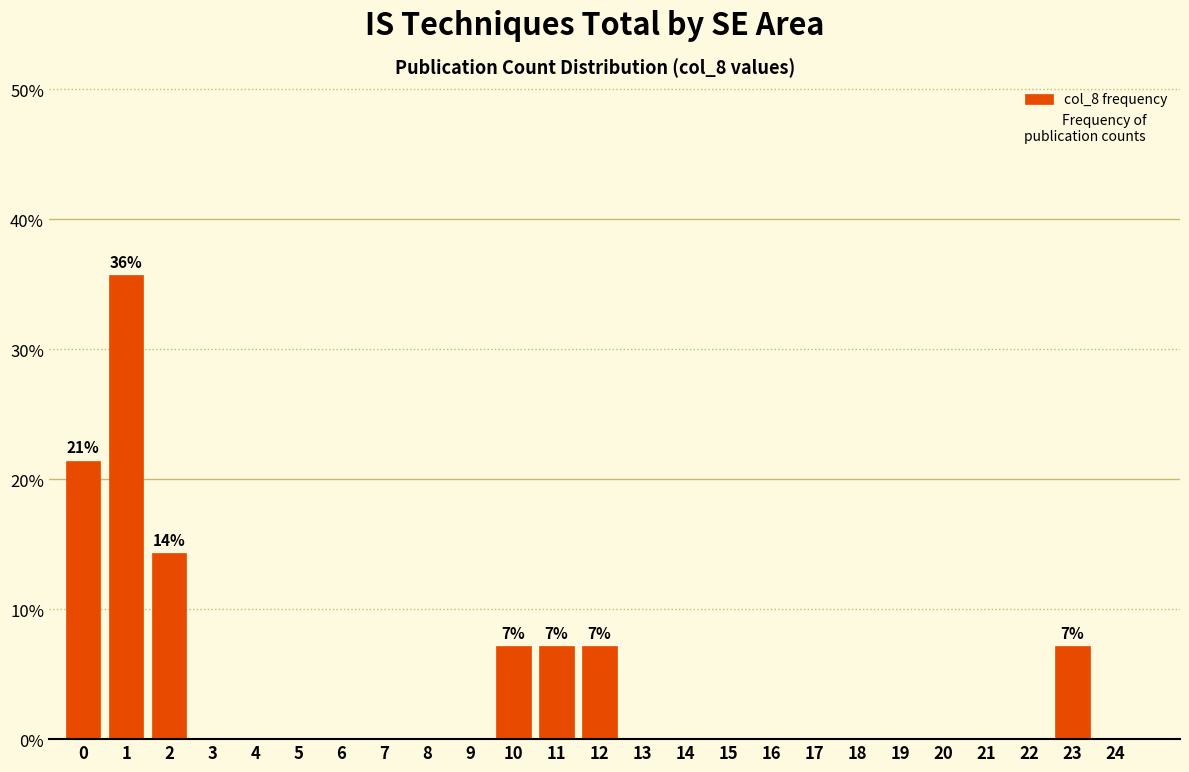

Reading right to left, extract all data points from this chart.

24=0.0	23=7.1	22=0.0	21=0.0	20=0.0	19=0.0	18=0.0	17=0.0	16=0.0	15=0.0	14=0.0	13=0.0	12=7.1	11=7.1	10=7.1	9=0.0	8=0.0	7=0.0	6=0.0	5=0.0	4=0.0	3=0.0	2=14.3	1=35.7	0=21.4